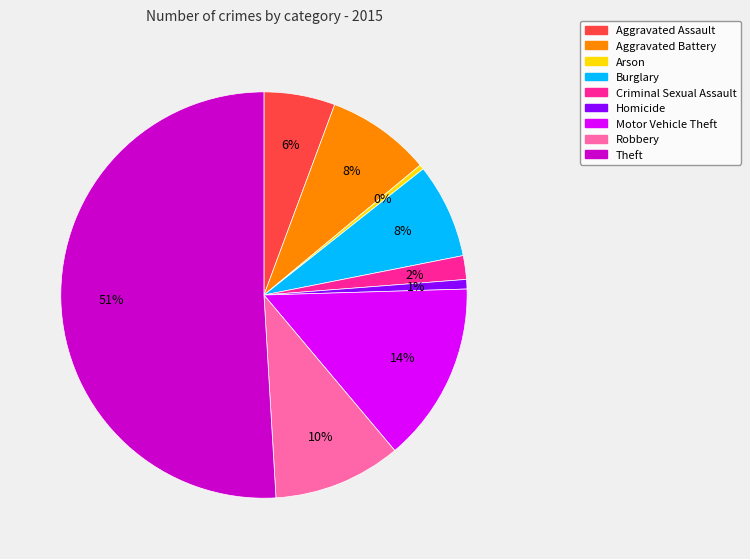

The Arson slice represents 0% of the pie. True or false?

True